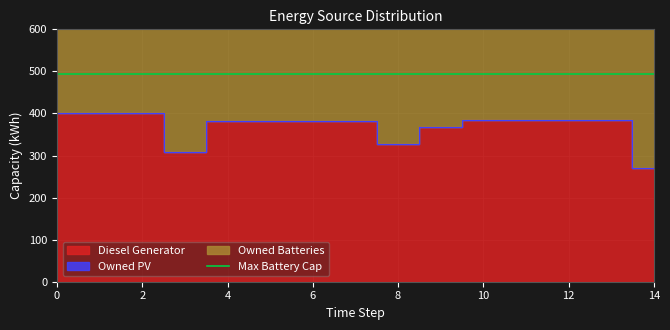

True or false: Owned PV and Owned Batteries cross at least once.

False